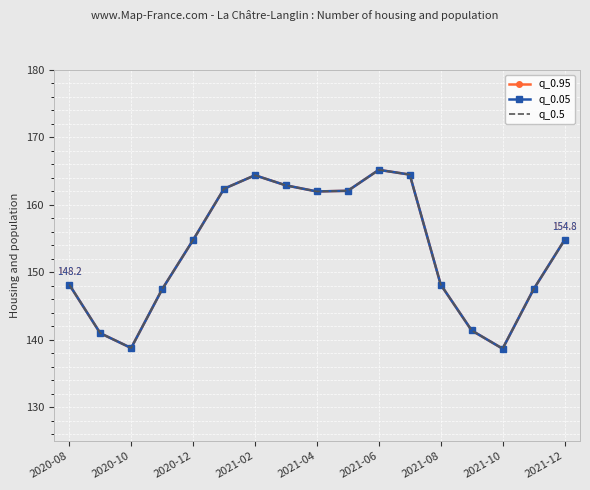

How many interior local peaks does the q_0.05 series have?

2